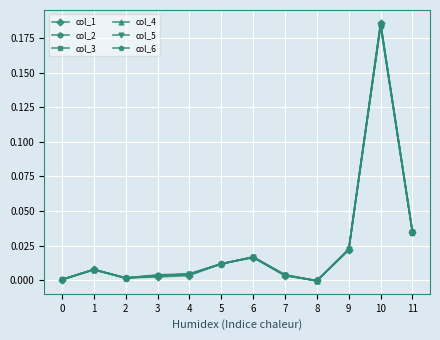

Does the chart display data point markers on the line(s)?

Yes